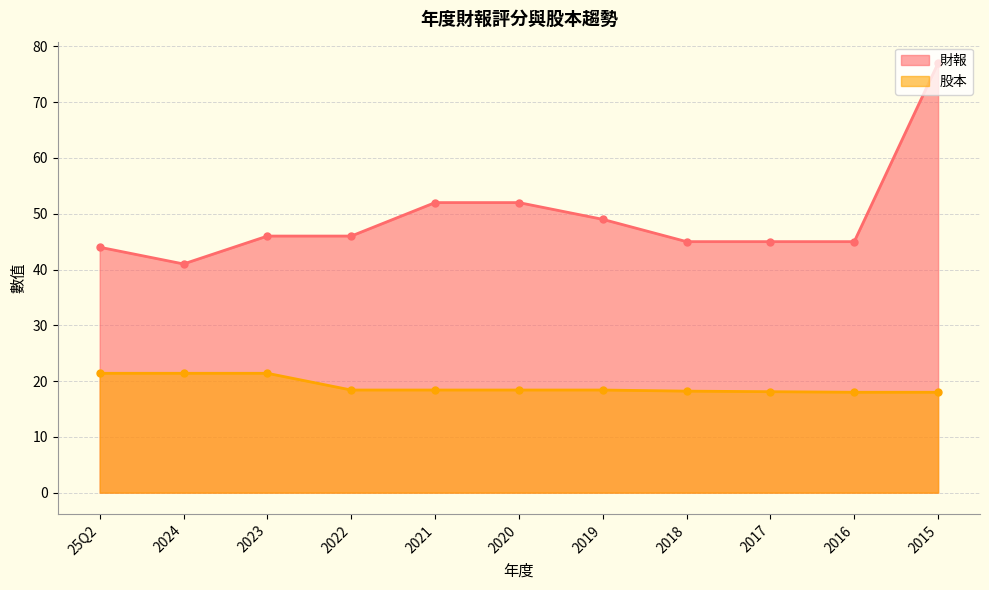

What is the label of the 4th point from the right?

2018